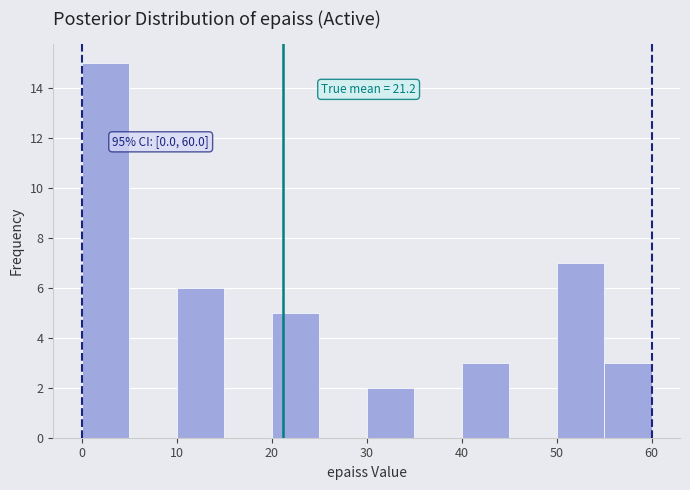

Which range on the x-axis has the tallest bar?

0 to 5